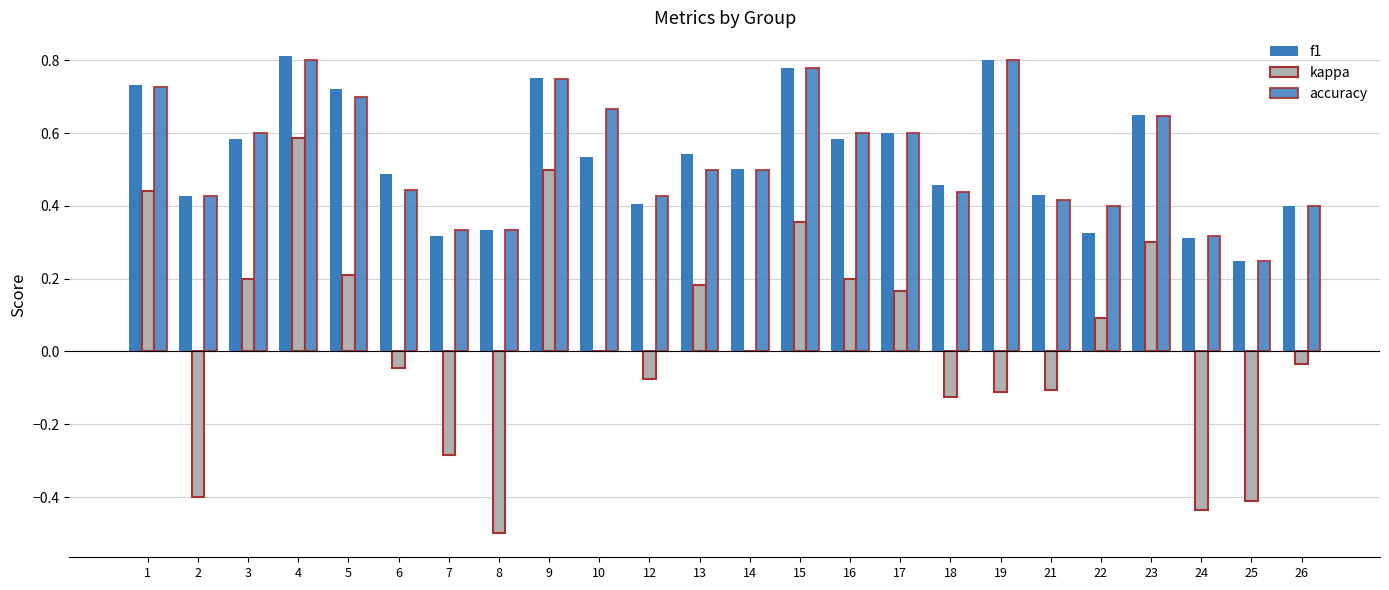

Where is accuracy nearest to the value 0?

25